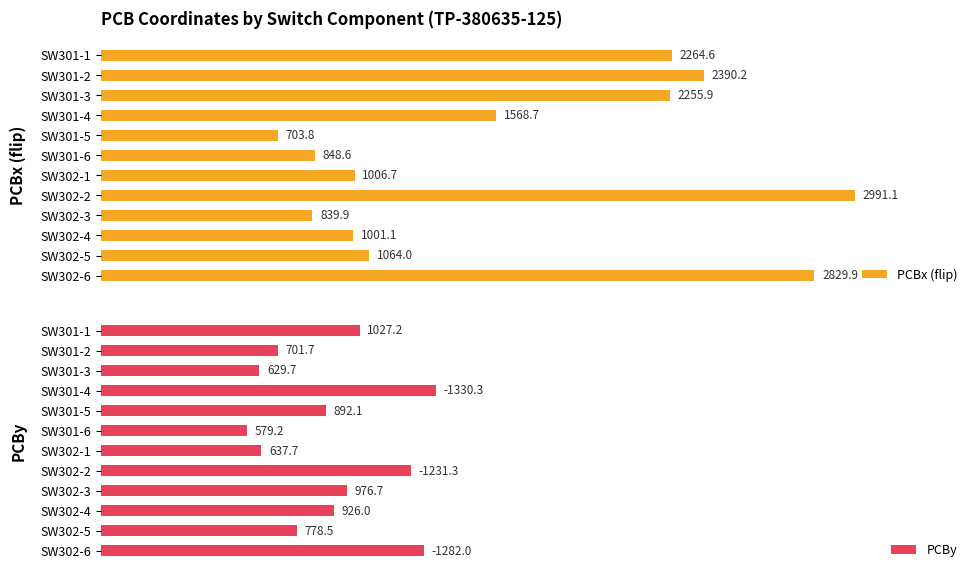

What is the minimum value for PCBy?

579.2